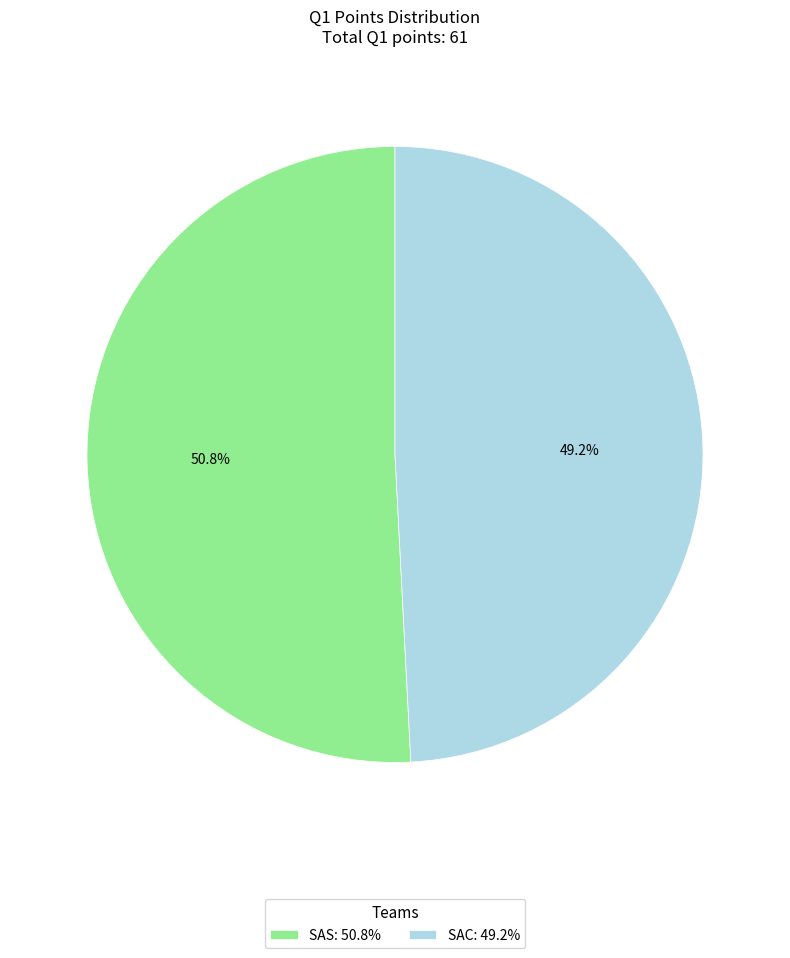

The SAC slice represents 35% of the pie. True or false?

False